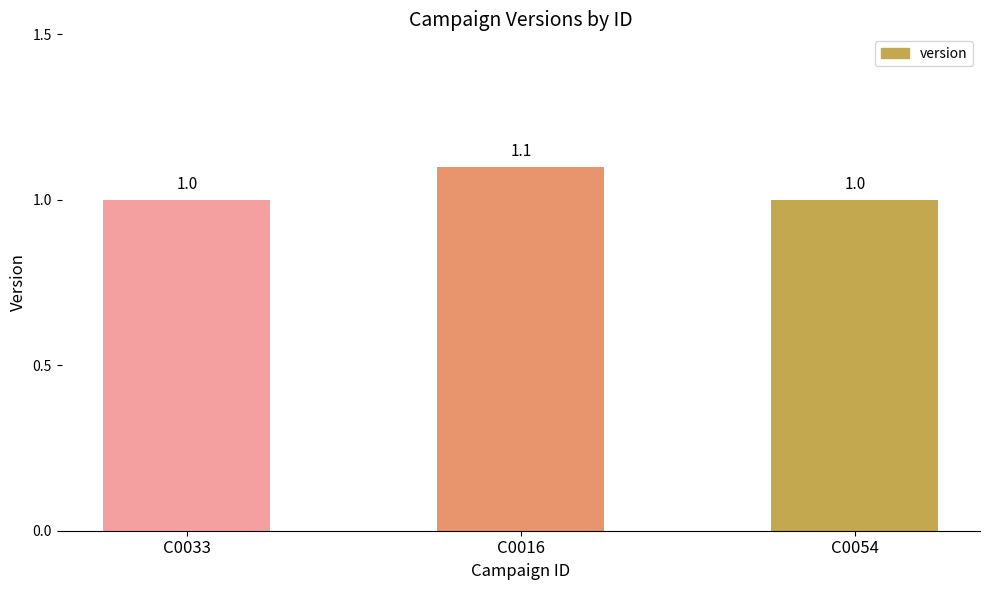

What position from the left is C0016?

2